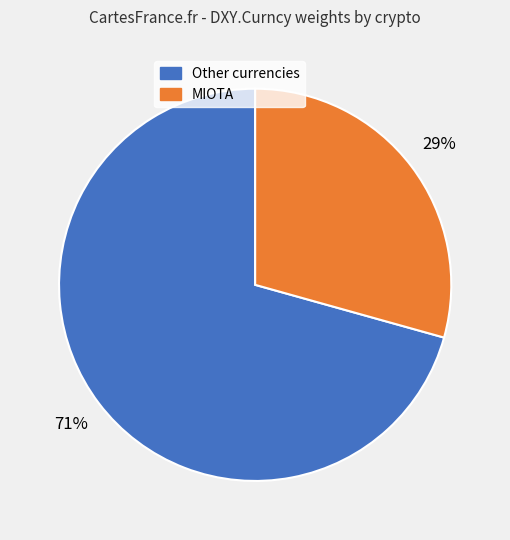

Is there any slice that represents more than half of the pie?

Yes